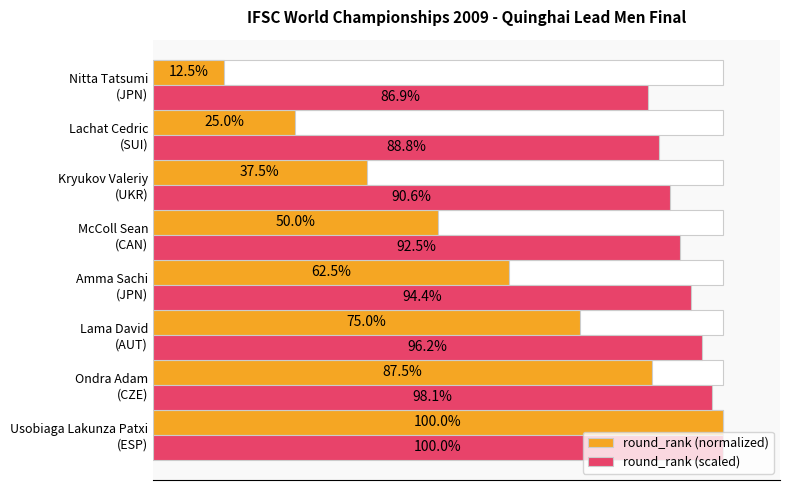

What is the smallest value displayed?

12.5